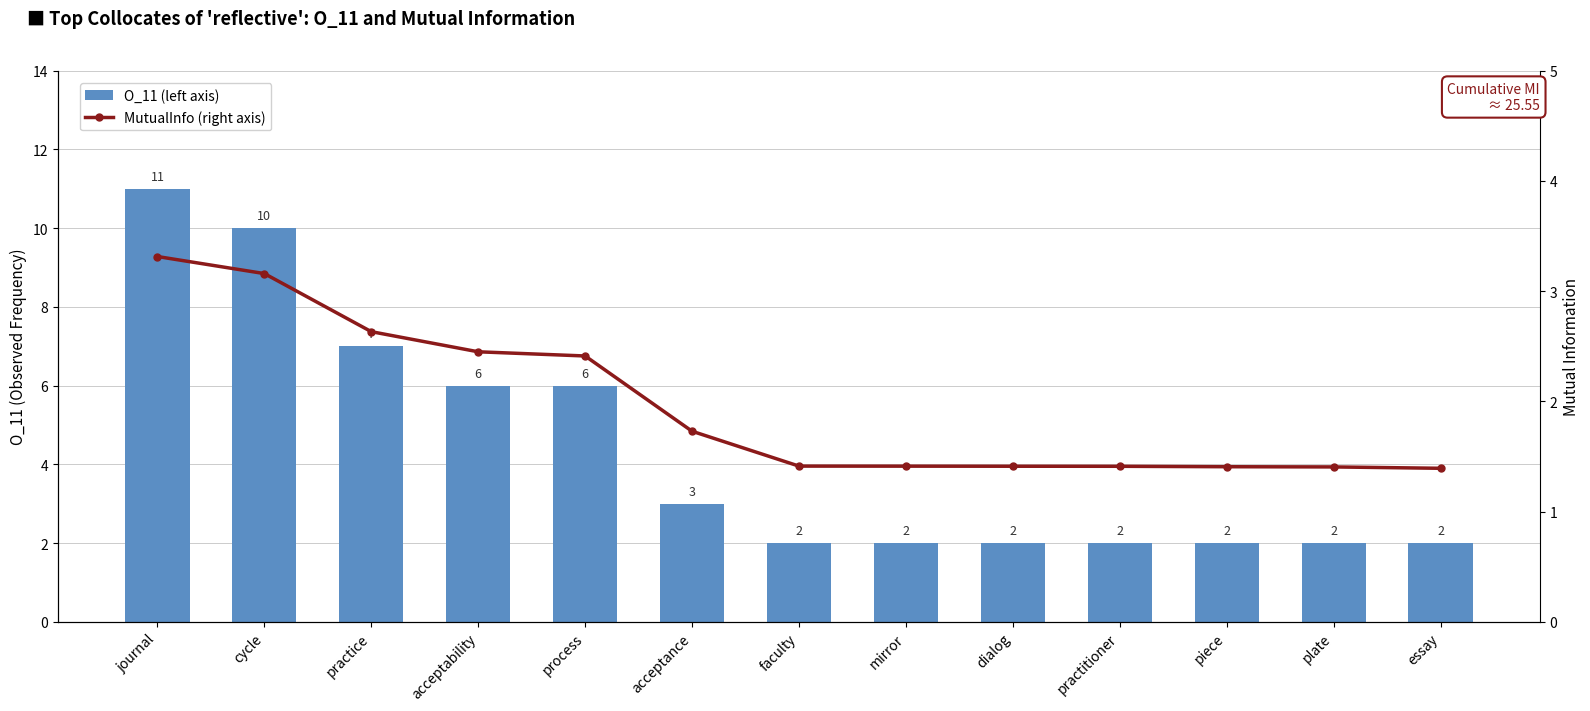

What are all the series names shown in the legend?

O_11 (left axis), MutualInfo (right axis)